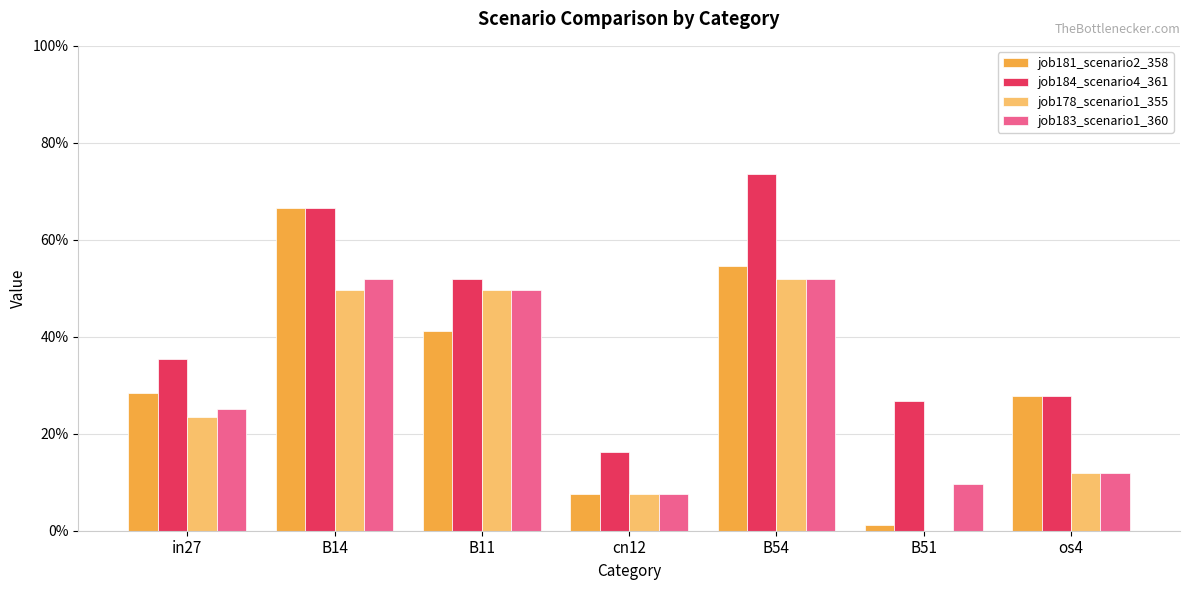

Is the value of job178_scenario1_355 at B11 greater than the value of job183_scenario1_360 at in27?

Yes